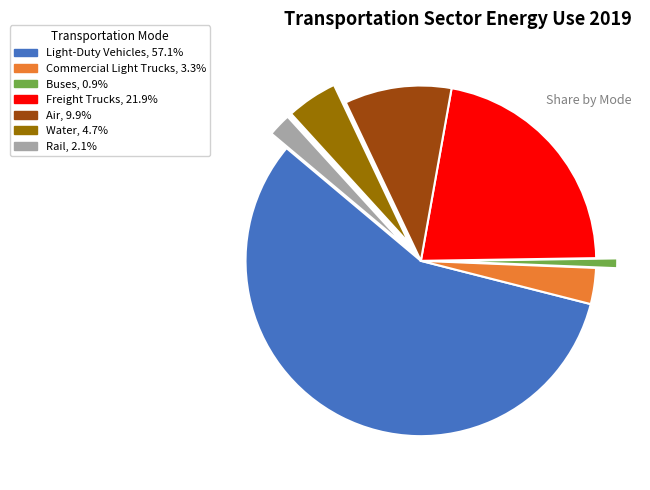

Count the number of slices in the pie.

7